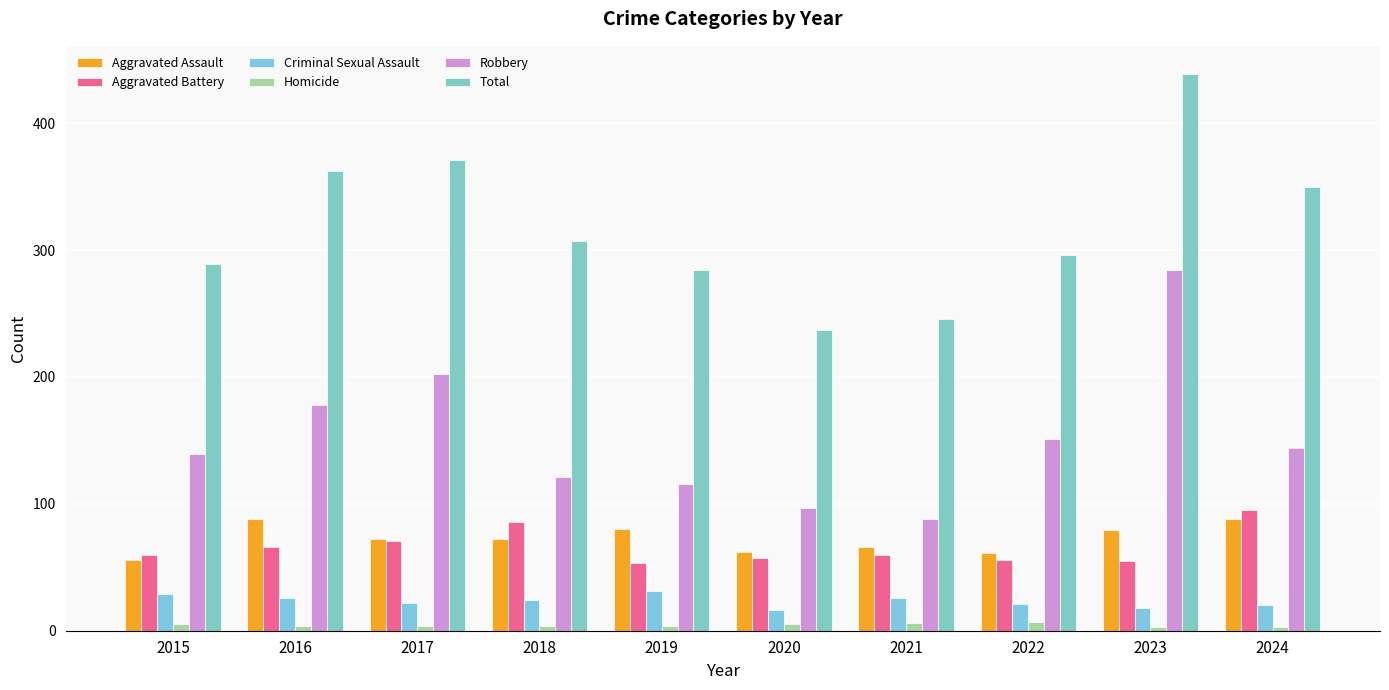

Rank the series at 2020 from highest to lowest value.

Total, Robbery, Aggravated Assault, Aggravated Battery, Criminal Sexual Assault, Homicide